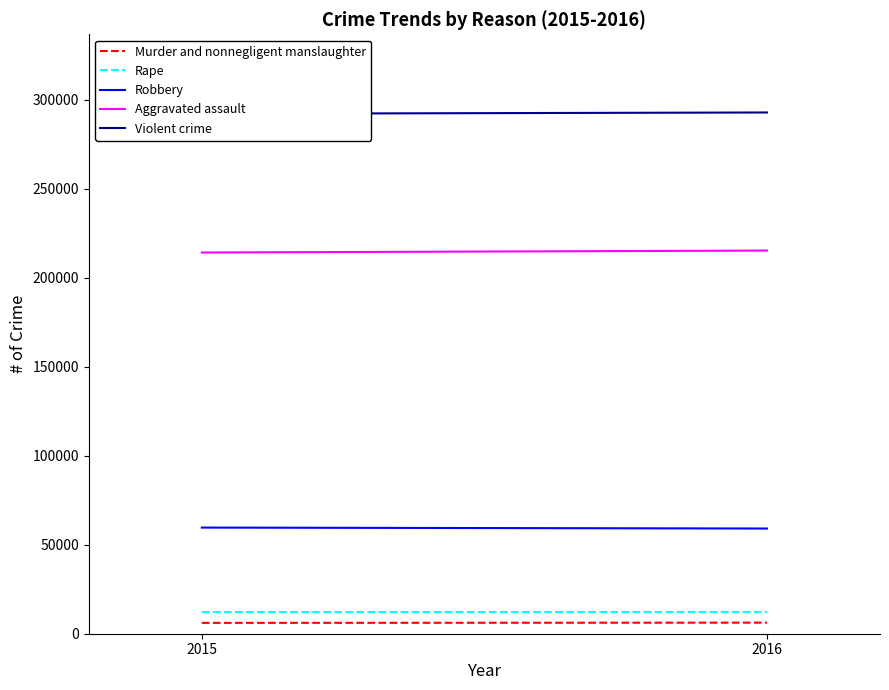

What is the spread (max minus min) of values at 2015?

286030